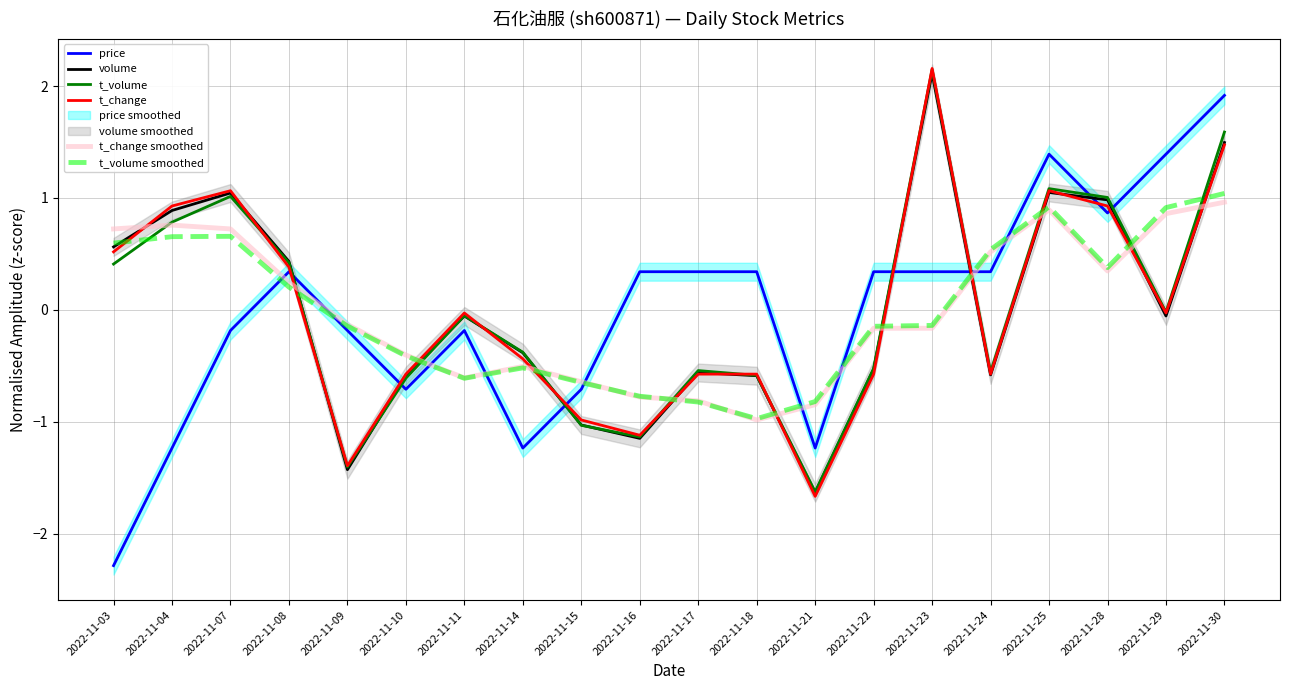

Between which two adjacent categories do volume and t_volume smoothed first intersect?

2022-11-03 and 2022-11-04